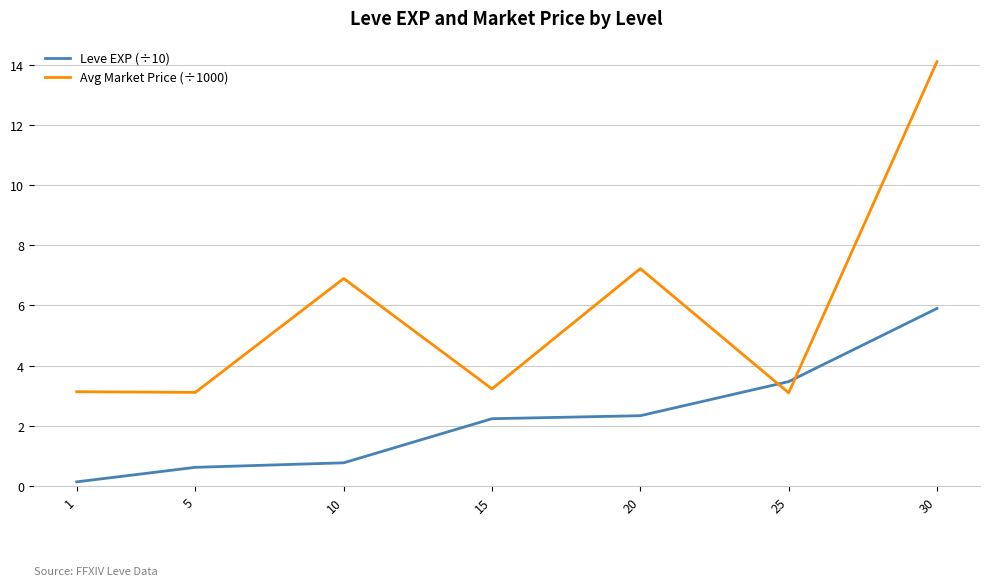

What is the average value of the Avg Market Price (÷1000) series?

5.8